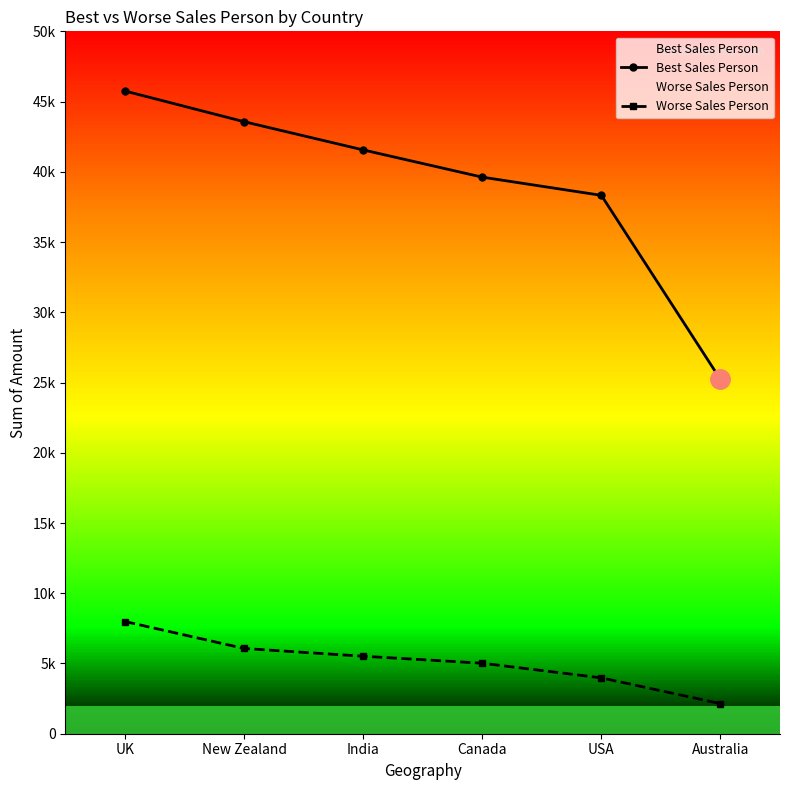

True or false: Worse Sales Person has a value of 6069 at New Zealand.

True